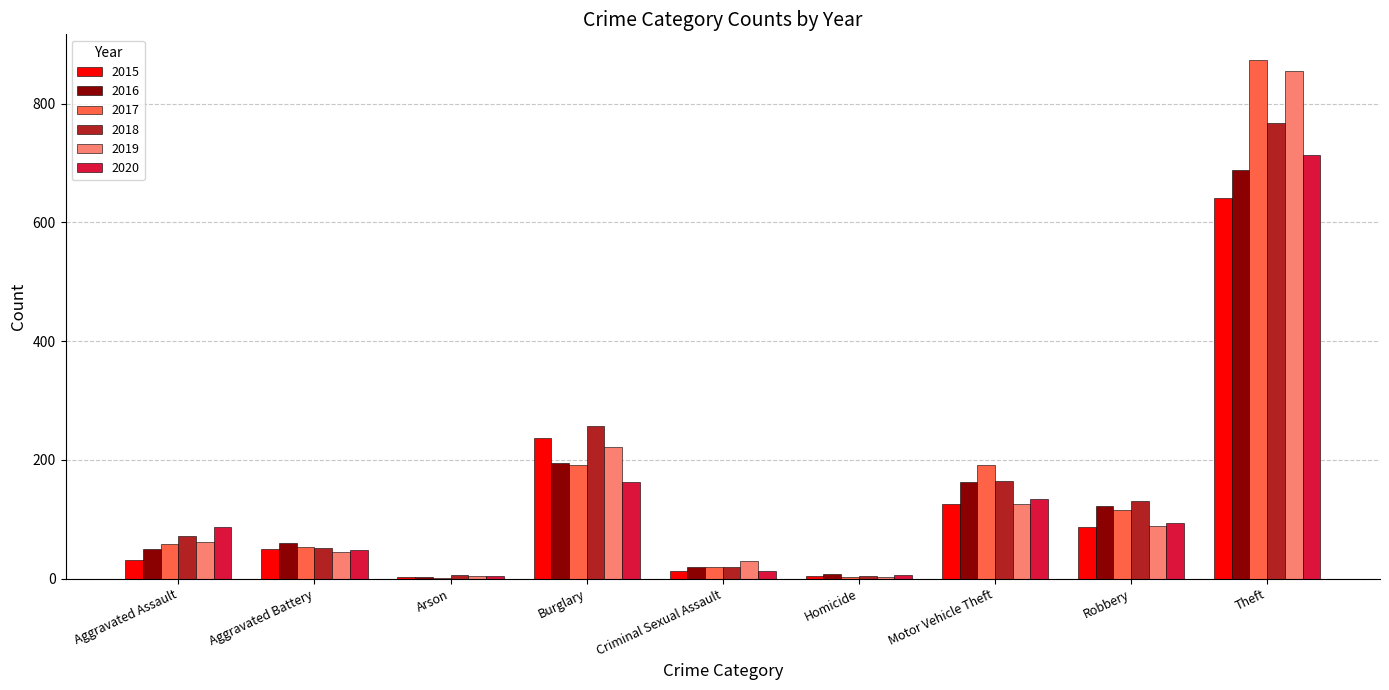

What is the total value across all series at Motor Vehicle Theft?

902